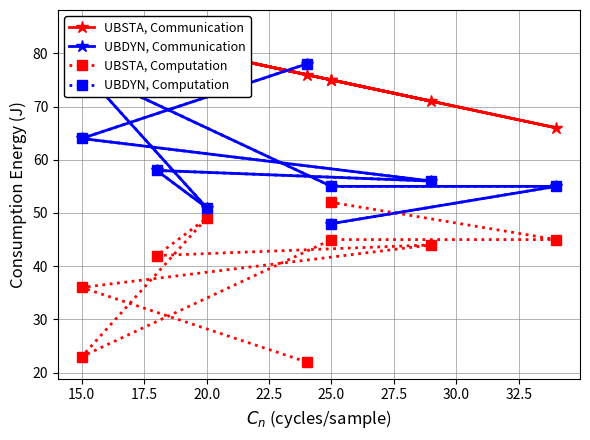

At how many categories does at least one series exceed 53?

9